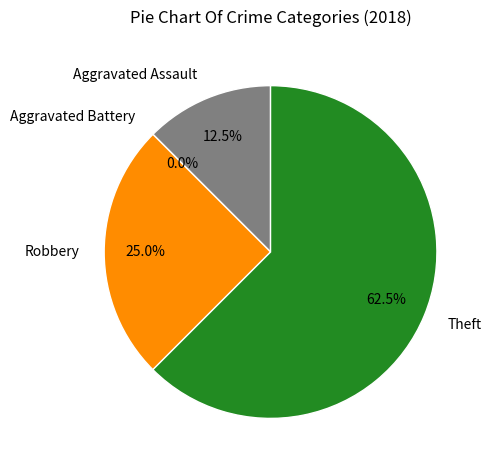

Rank the categories by value from highest to lowest.

Theft, Robbery, Aggravated Assault, Aggravated Battery